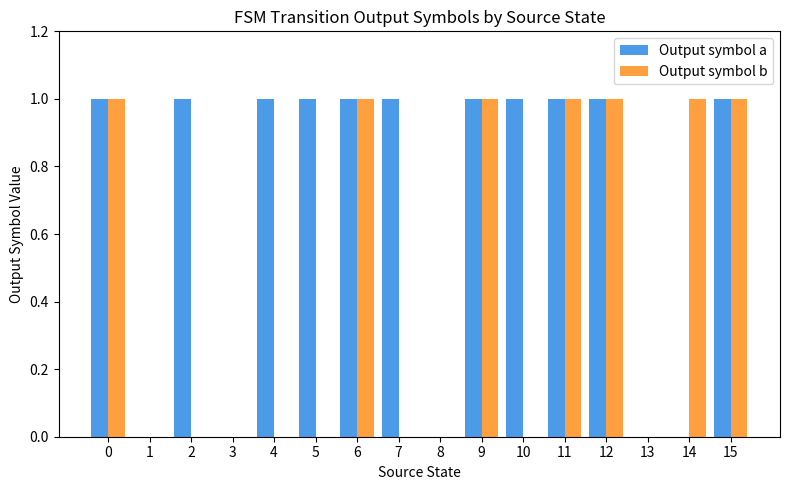

Which series changed the most between 2 and 3?

Output symbol a